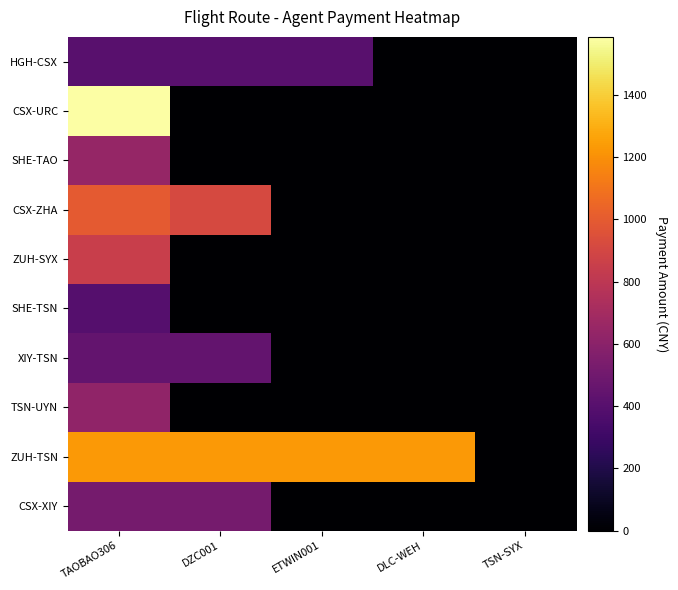

Rank the series at TAOBAO306 from lowest to highest value.

SHE-TSN, HGH-CSX, XIY-TSN, CSX-XIY, TSN-UYN, SHE-TAO, ZUH-SYX, CSX-ZHA, ZUH-TSN, CSX-URC